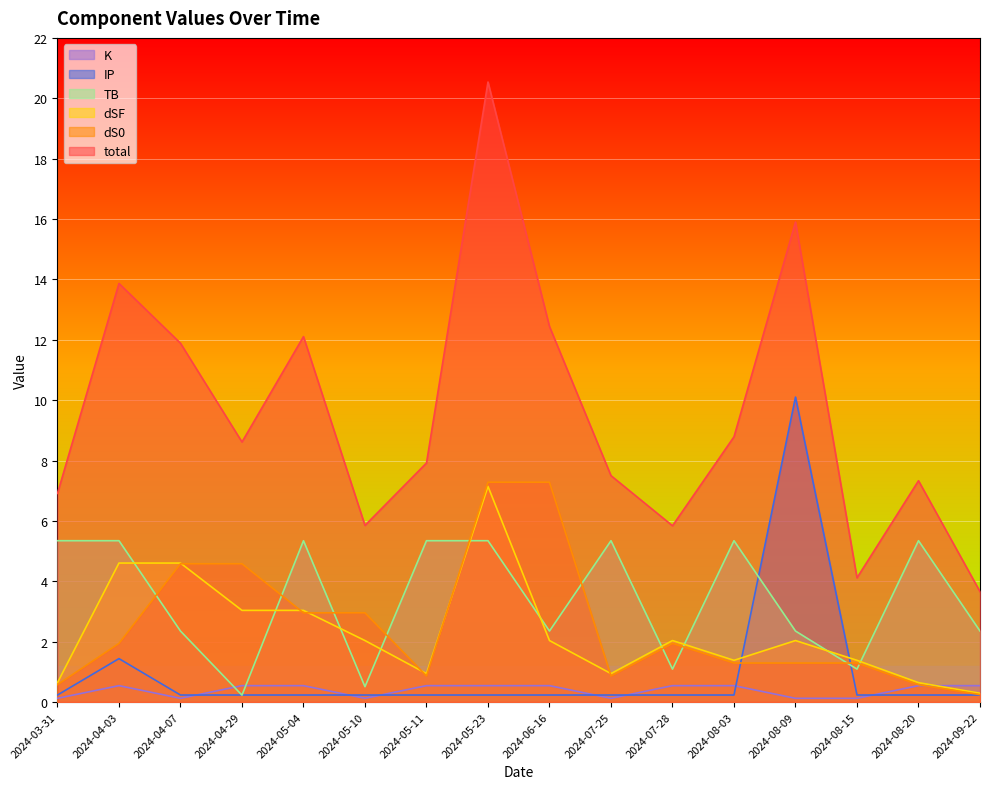

What is the difference between the maximum and minimum values in the total series?

16.9